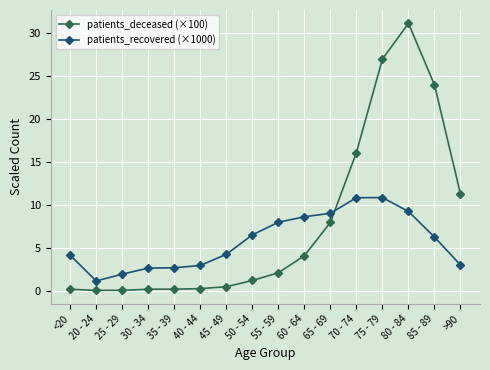

At which category is the sum across all series the highest?

80 - 84